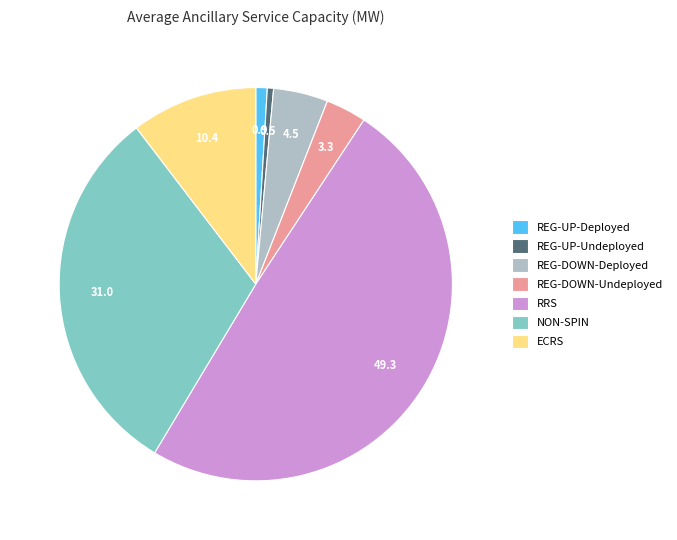

Between RRS and ECRS, which is larger?

RRS